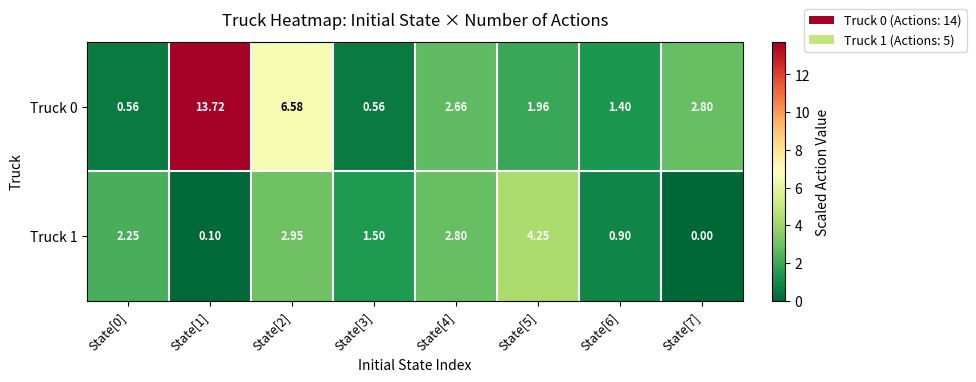

Count the number of data series in this chart.

2